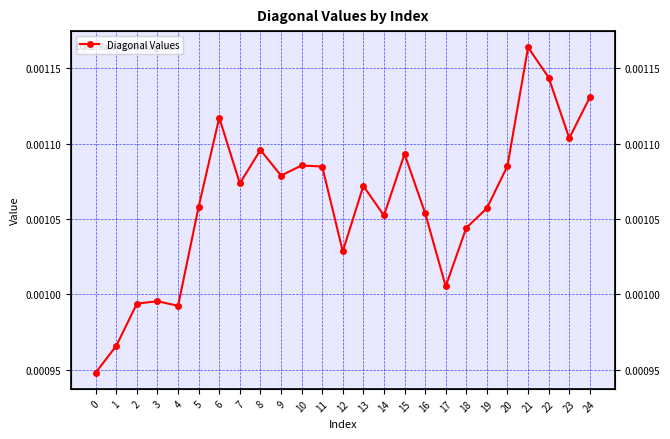

Does the chart have visible grid lines?

Yes